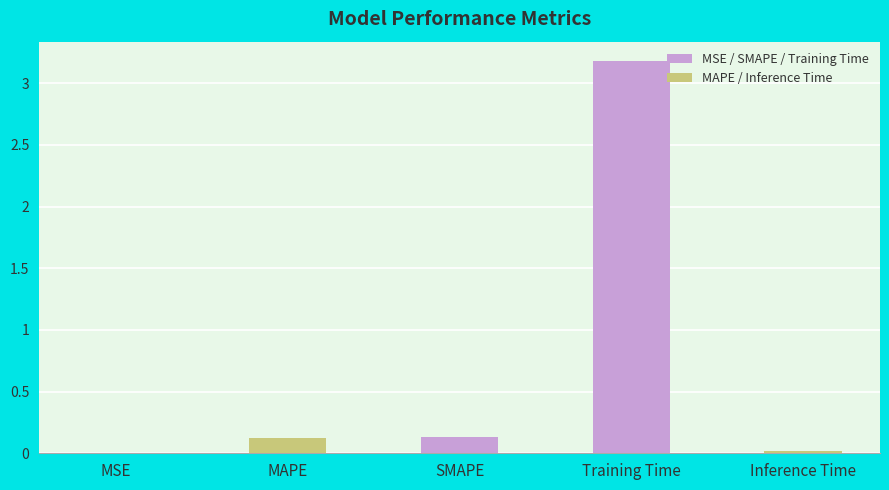

At which category does the chart reach its peak across all series?

Training Time